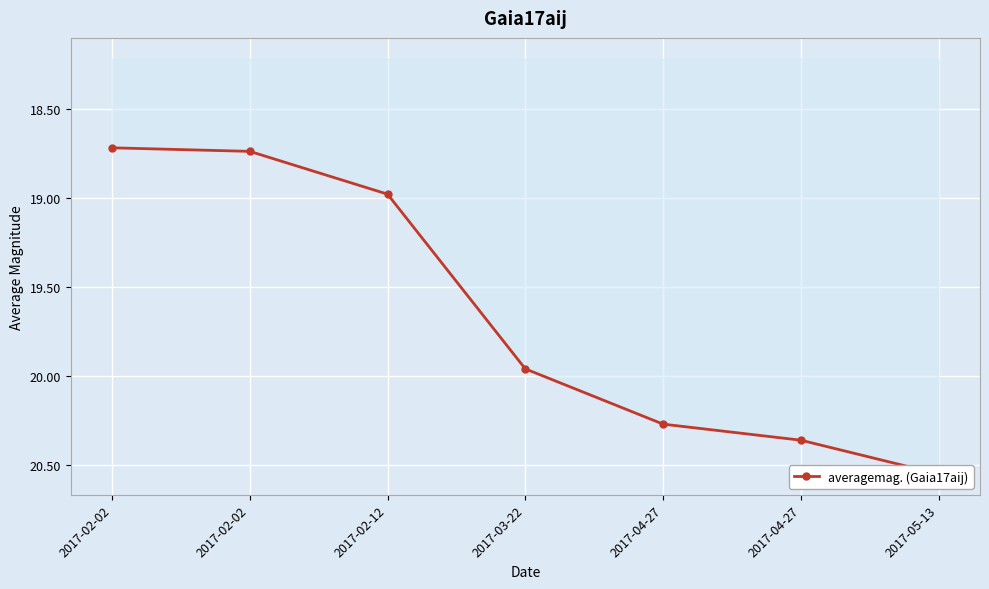

Rank the categories by value from lowest to highest.

2017-02-02, 2017-02-02, 2017-02-12, 2017-03-22, 2017-04-27, 2017-04-27, 2017-05-13